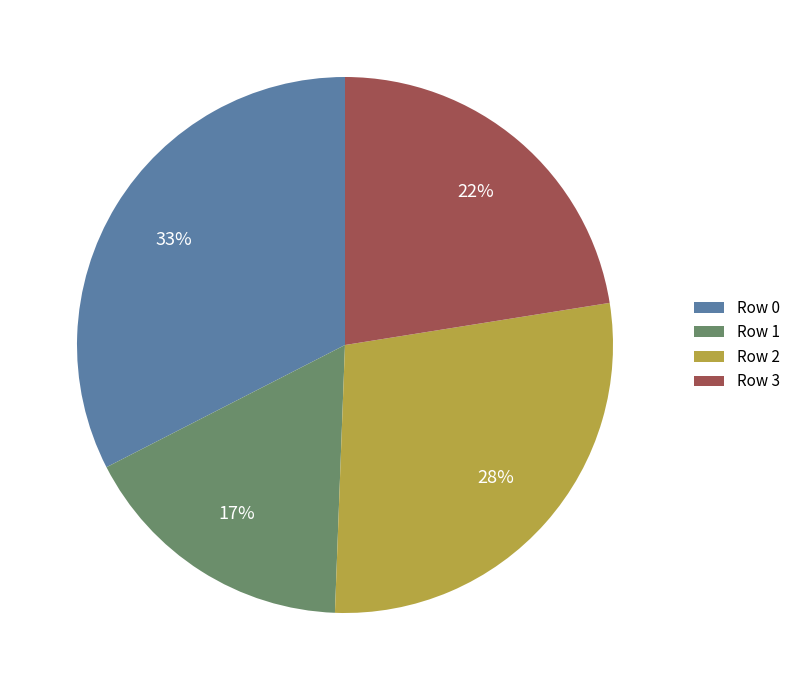

To the nearest percent, what portion does Row 1 represent?

17%